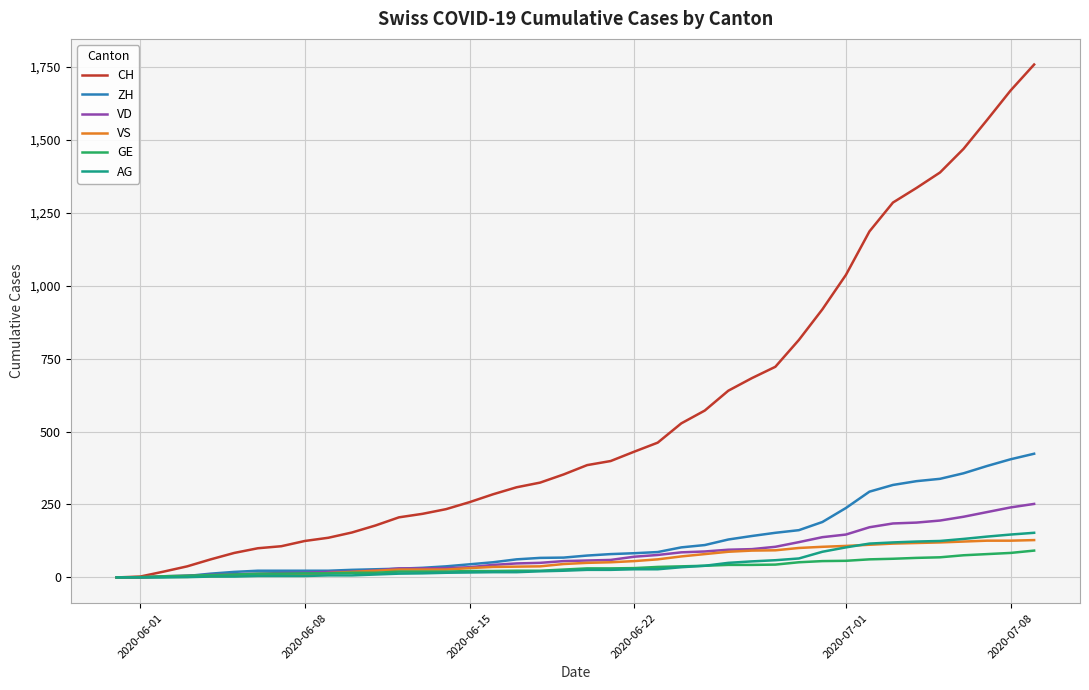

What is the maximum value for AG?

153